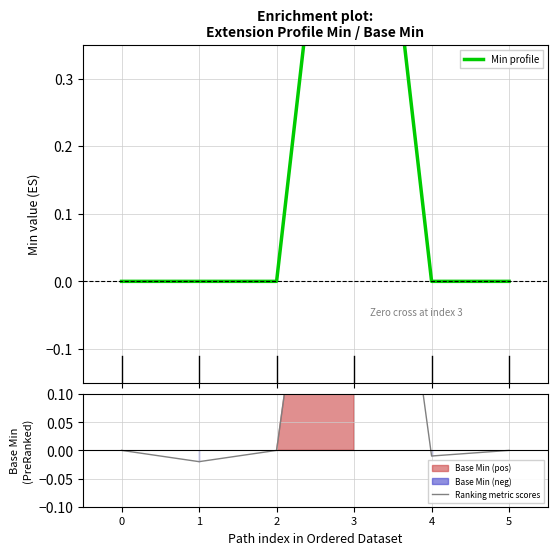

True or false: Ranking metric scores and Min profile intersect in this chart.

False